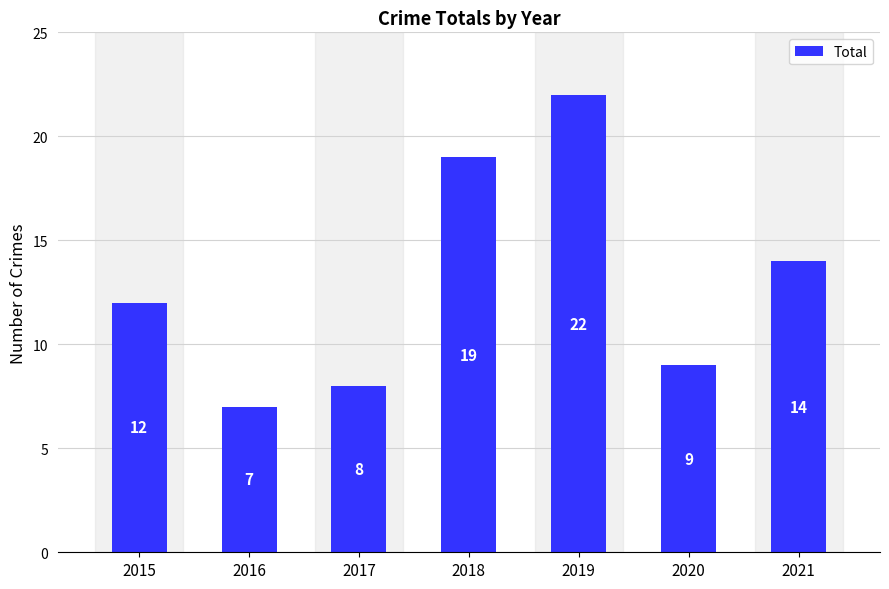

At which label is the value closest to 14?

2021